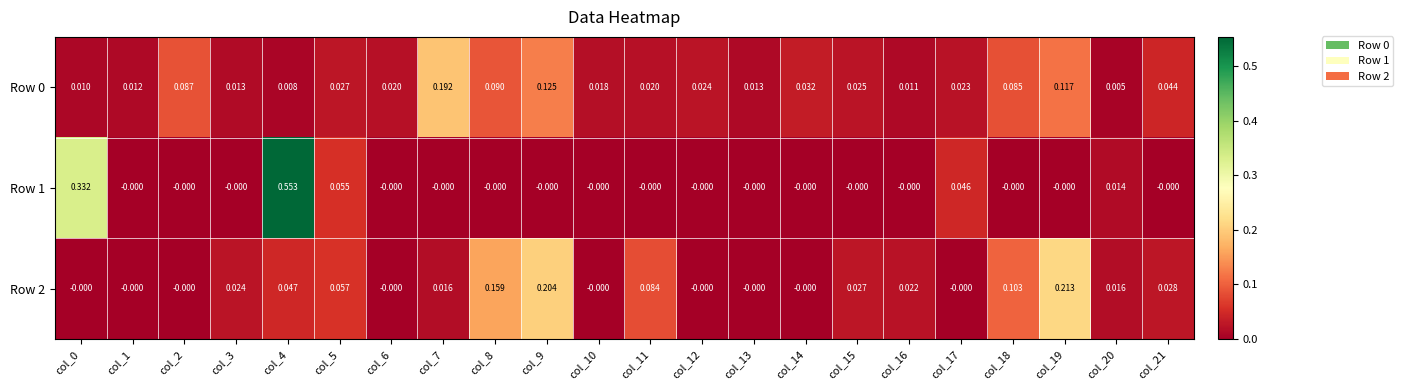

At how many categories does at least one series exceed 0?

22